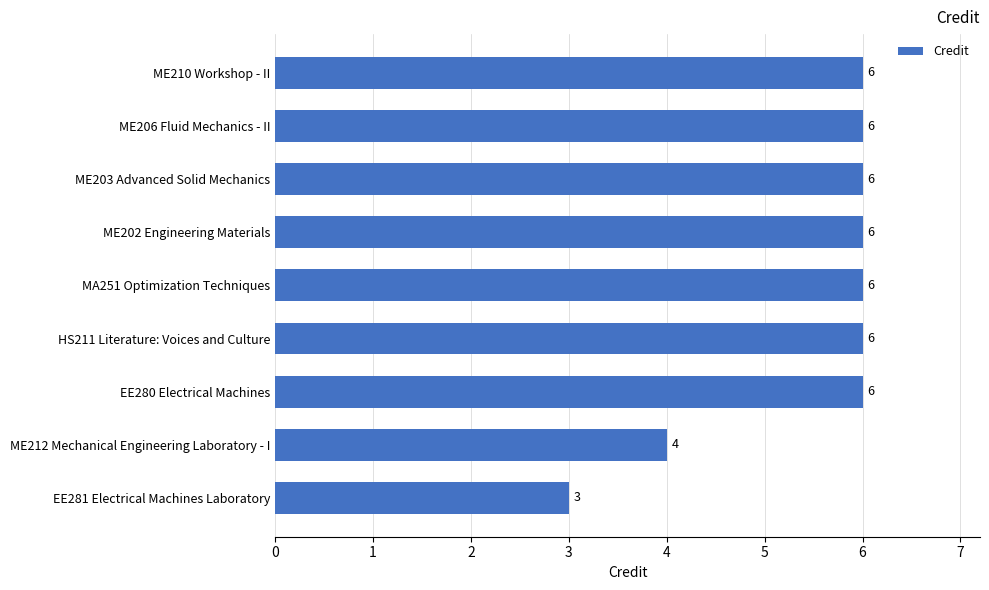

Where is the data nearest to the value 4?

ME212 Mechanical Engineering Laboratory - I